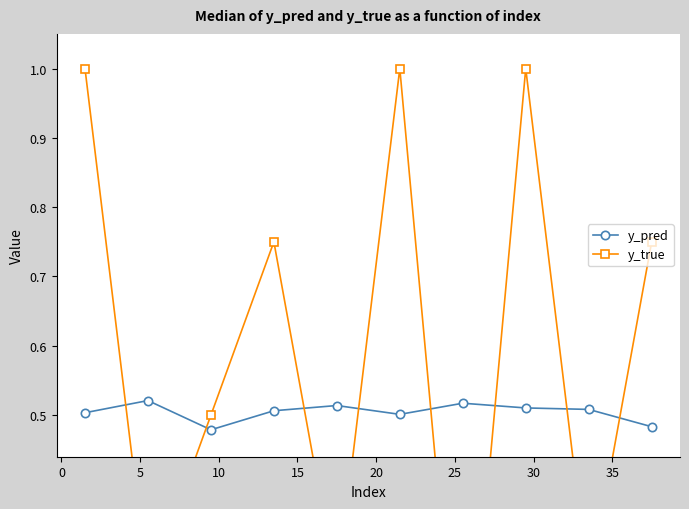

Rank the series by their maximum value, from lowest to highest.

y_pred, y_true